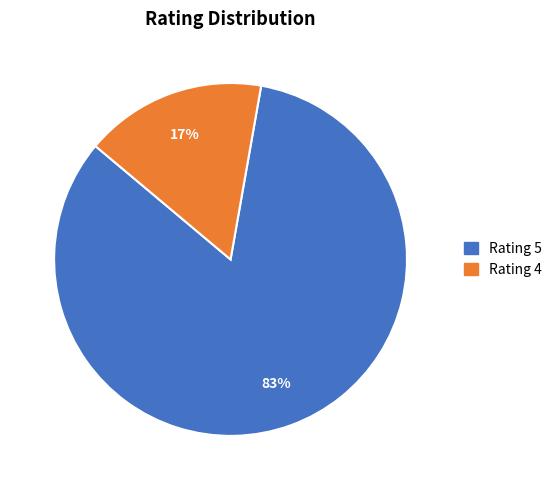

To the nearest percent, what is the combined percentage of Rating 4 and Rating 5?

100%